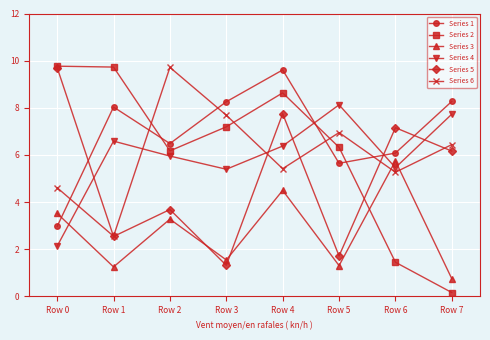

True or false: Series 2 has a value of 15.9 at Row 1.

False